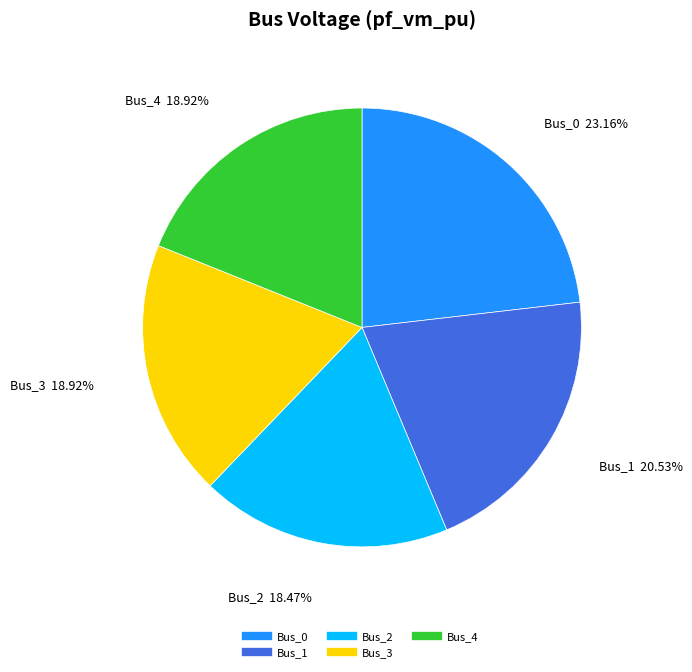

Combined, do Bus_0 and Bus_1 account for over 50%?

No